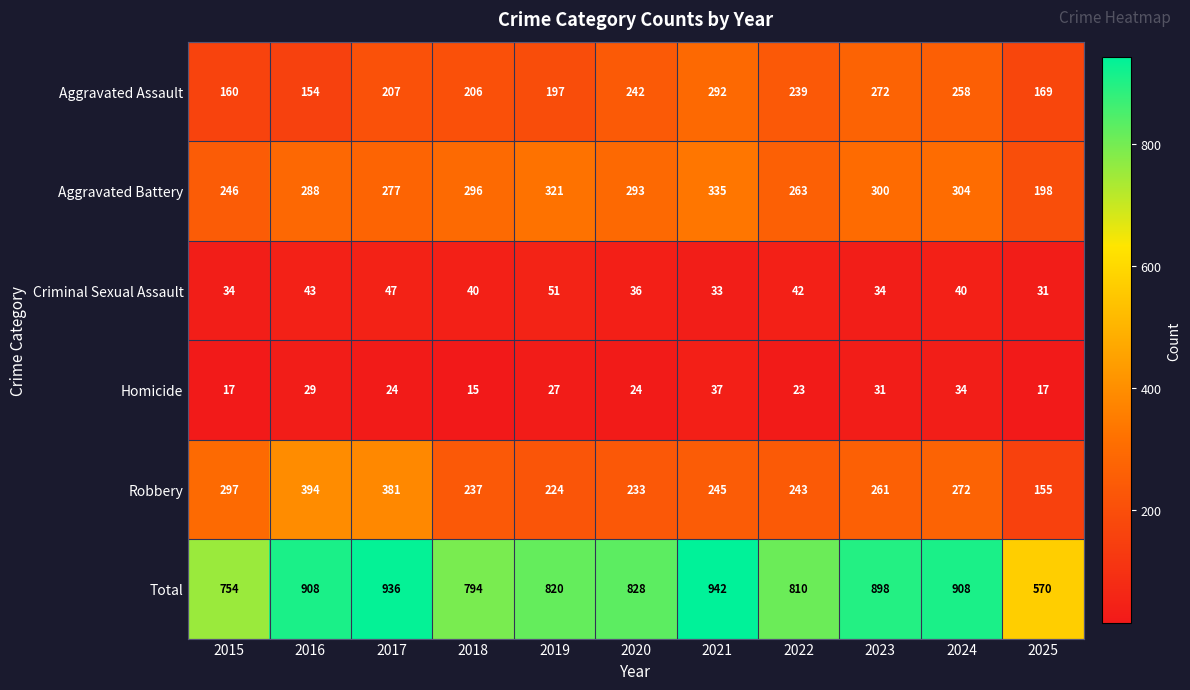

Where is Aggravated Assault nearest to the value 223?

2017